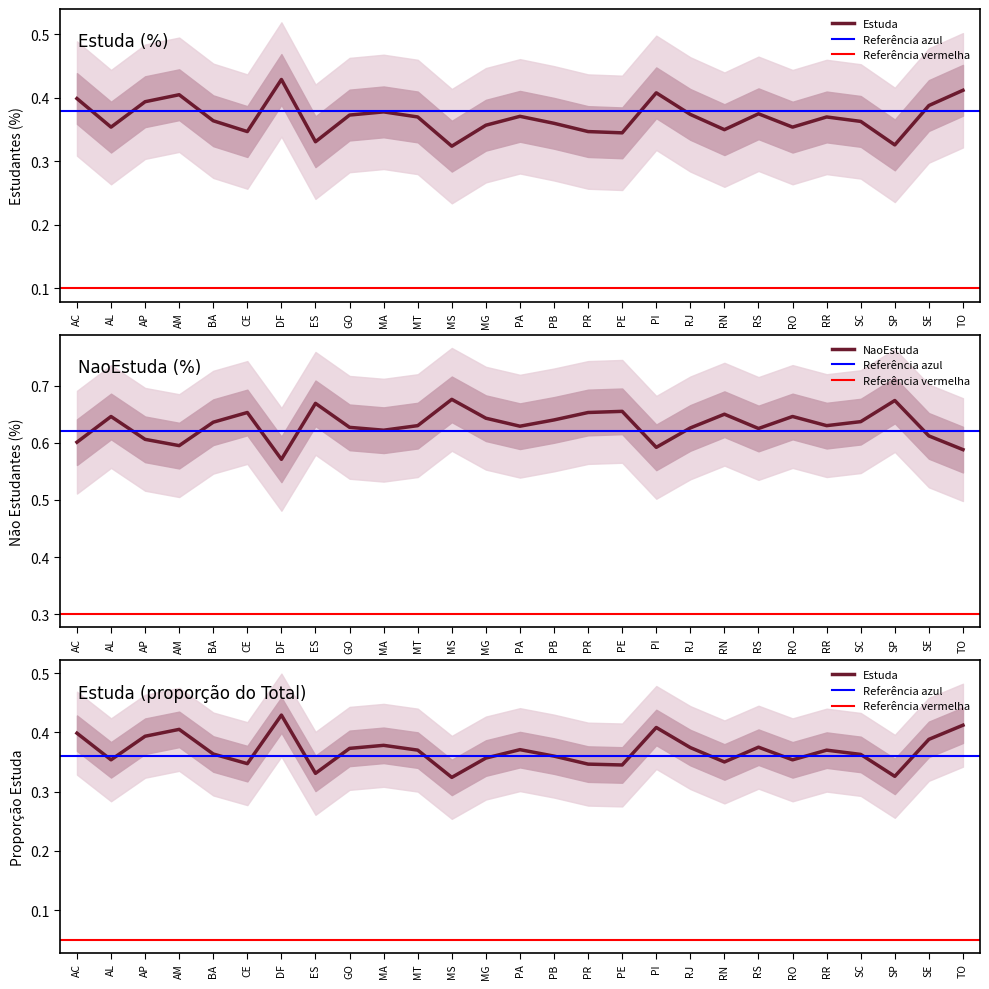

True or false: Estuda(%) and NaoEstuda(%) cross at least once.

False